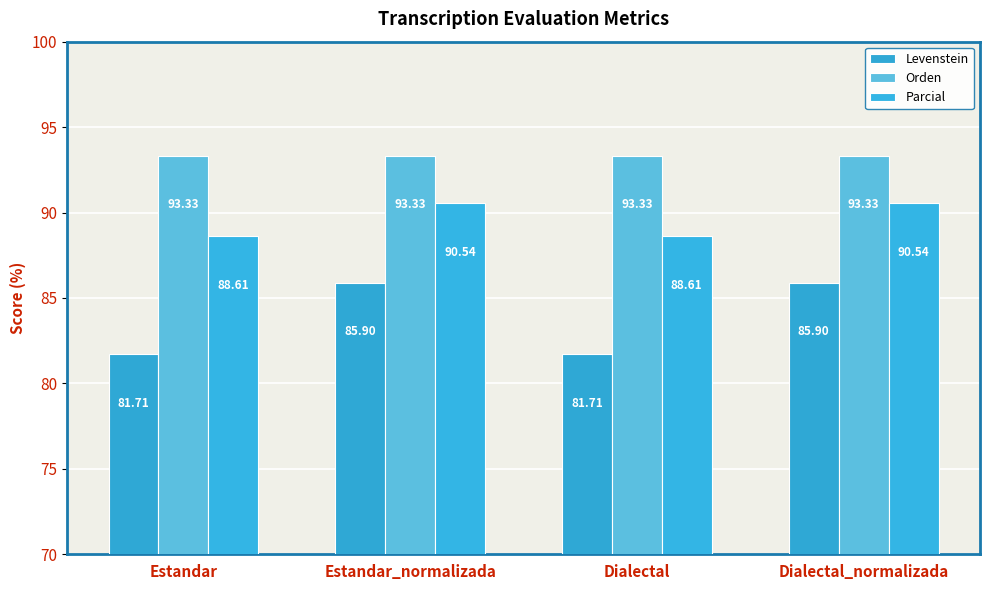

Reading right to left, what are all the values shown in this chart?

Levenstein: 85.9	81.7	85.9	81.7
Orden: 93.3	93.3	93.3	93.3
Parcial: 90.5	88.6	90.5	88.6